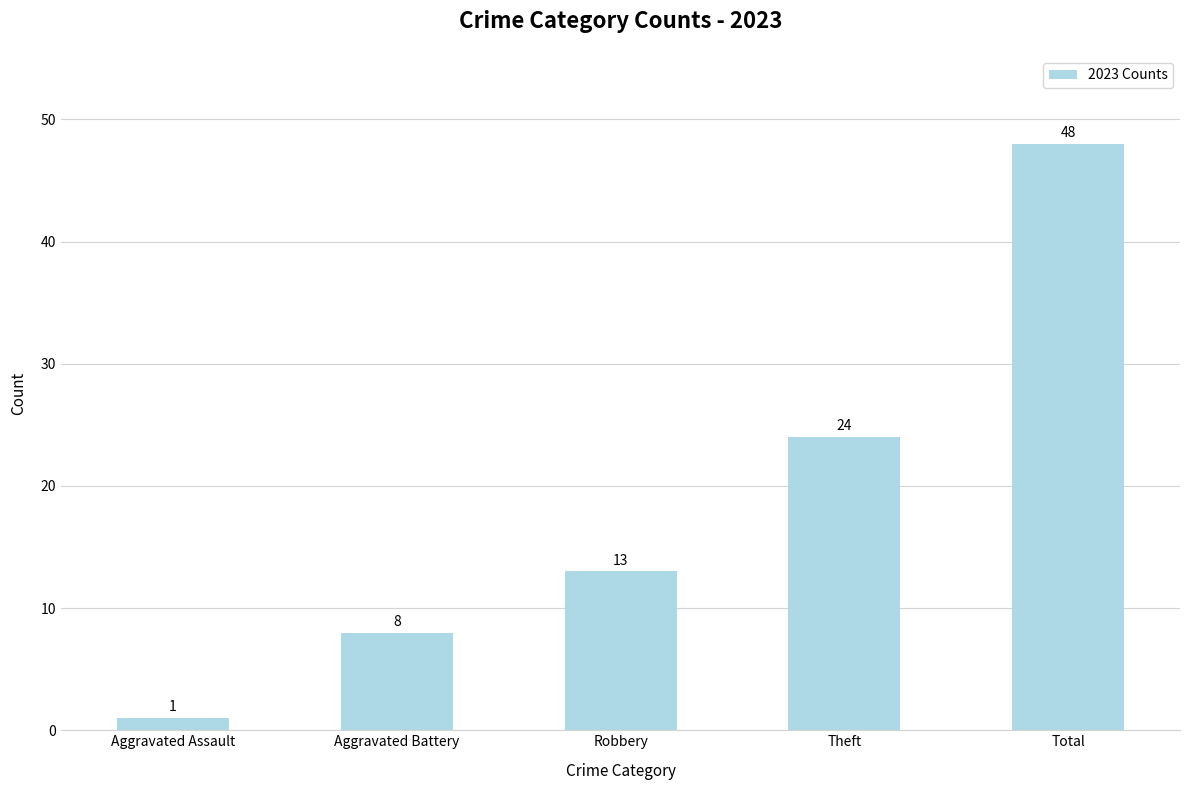

What is the value of the 5th bar from the left?

48